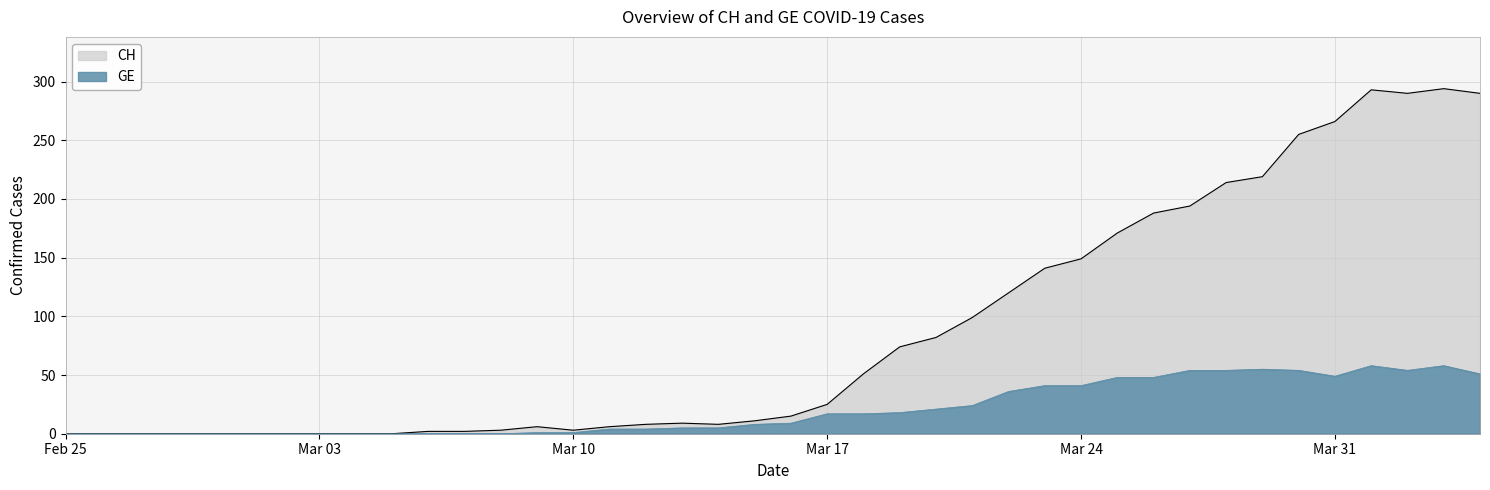

What is the value of the GE point at the 23rd from the left?

17